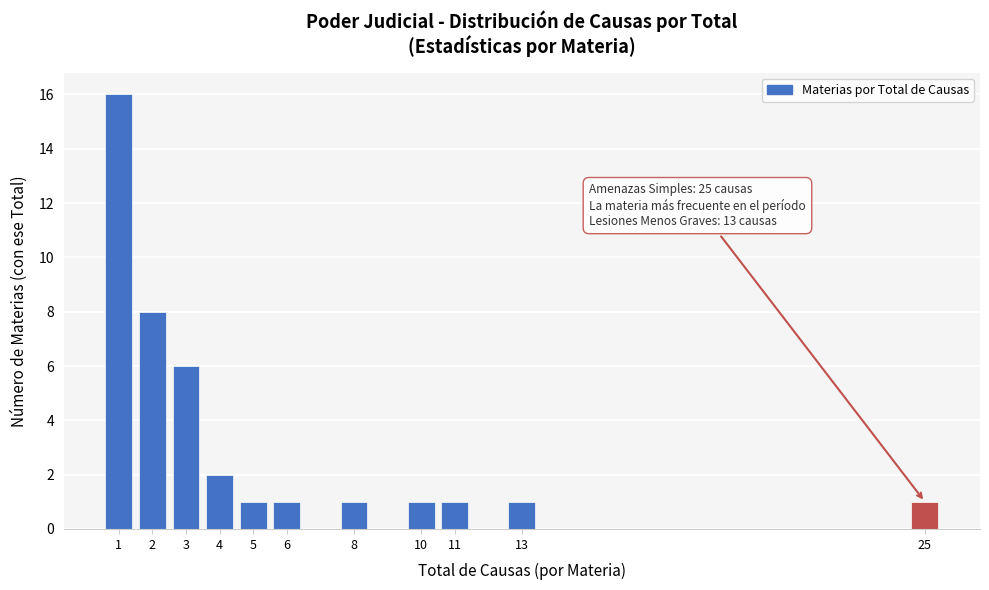

Reading left to right, transcribe all the data shown in this chart.

16	8	6	2	1	1	1	1	1	1	1